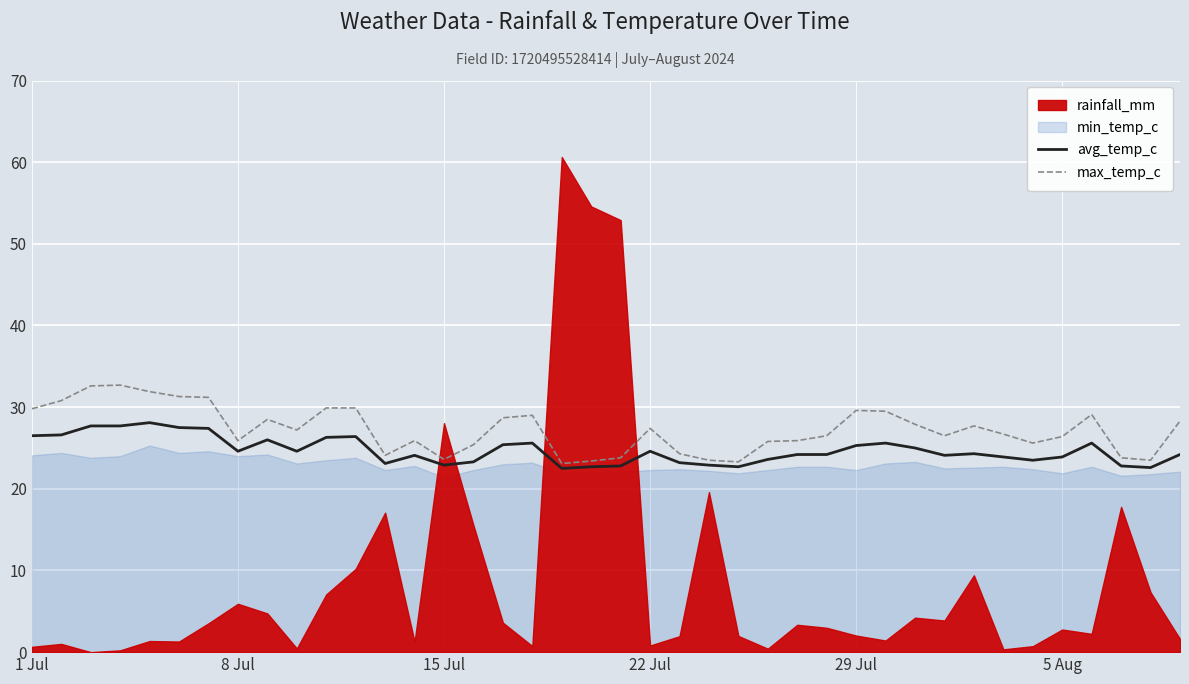

True or false: avg_temp_c and max_temp_c intersect in this chart.

False